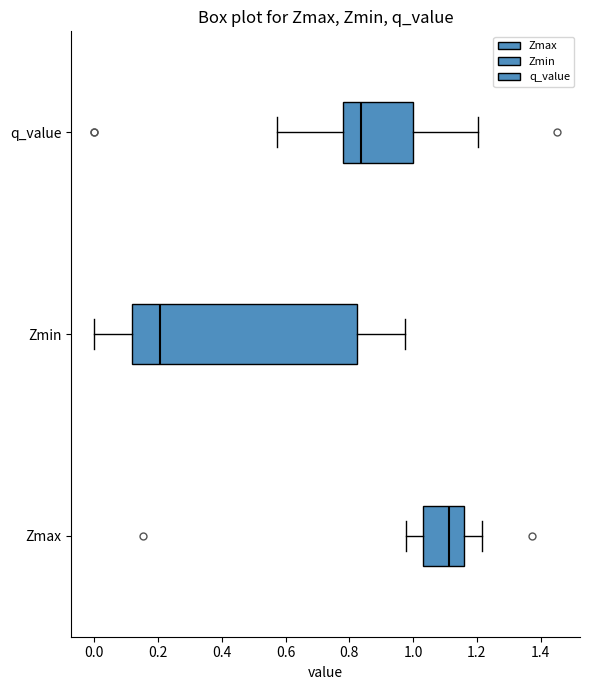

Comparing the boxes themselves (not the whiskers), which one is the widest?

Zmin